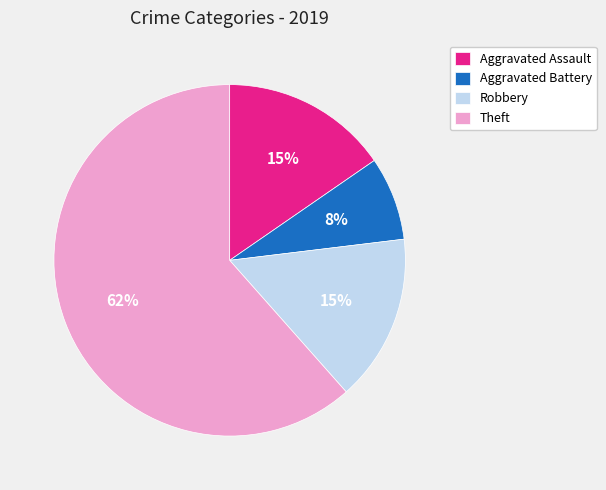

Approximately how many times larger is the value at Aggravated Battery compared to Theft?

0.1